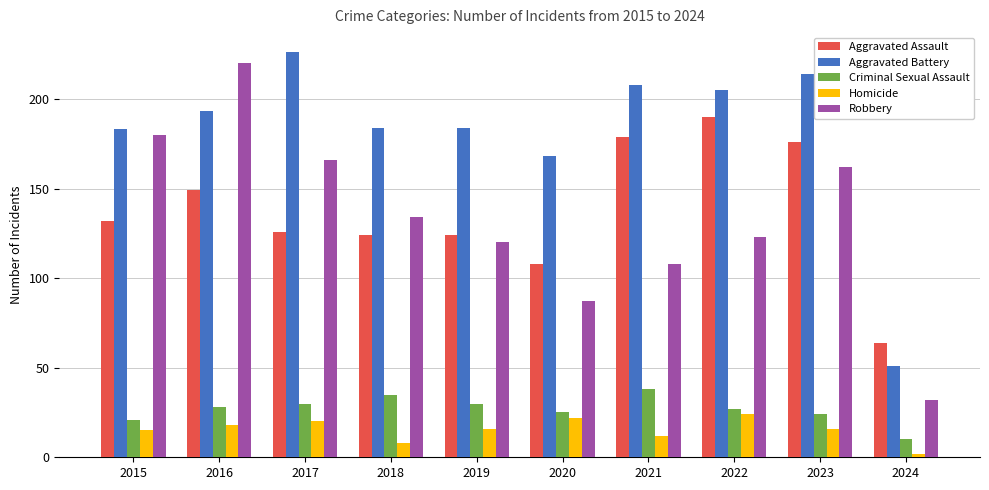

Is the value of Homicide at 2016 greater than the value of Aggravated Assault at 2022?

No